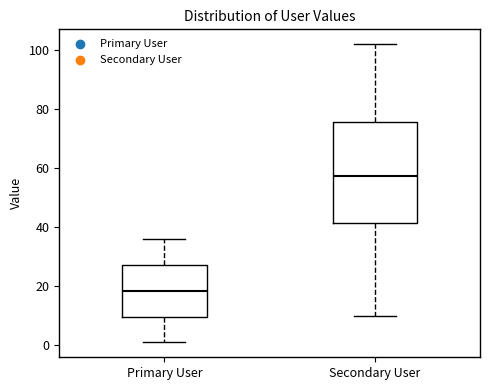

Which box has the highest median line?

Secondary User